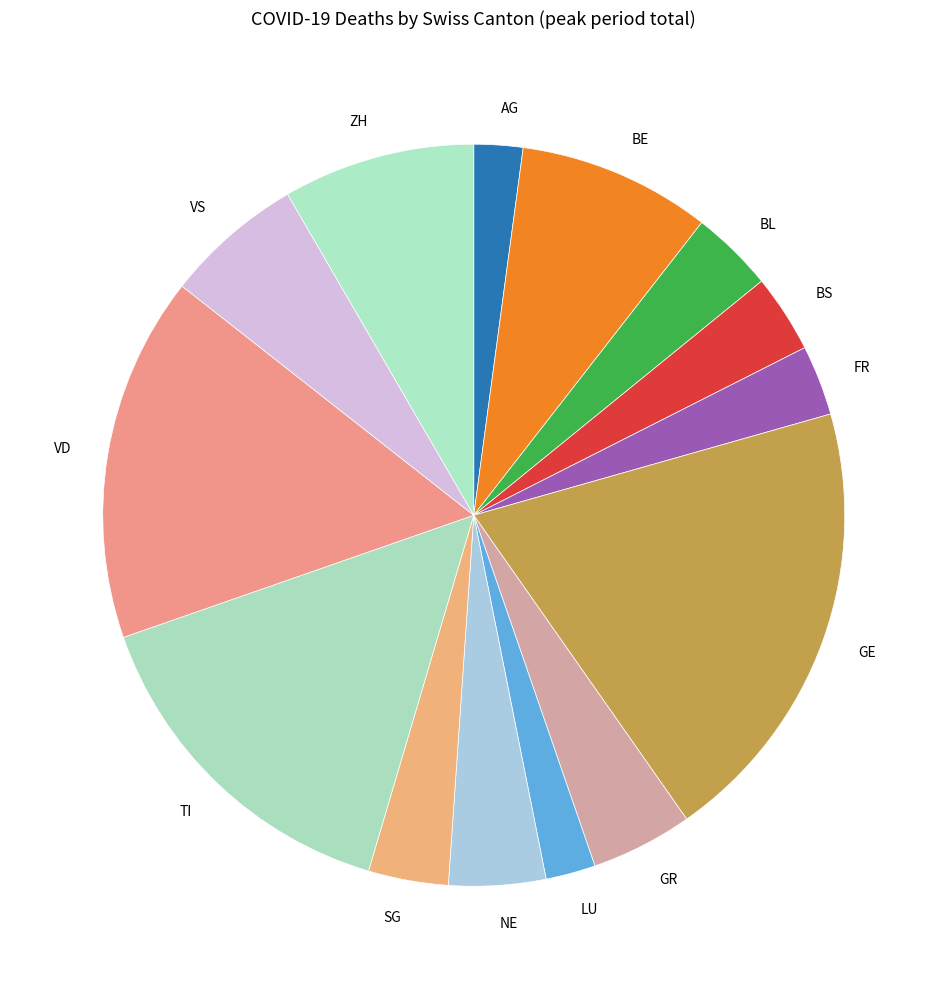

How many slices are in this pie chart?

14